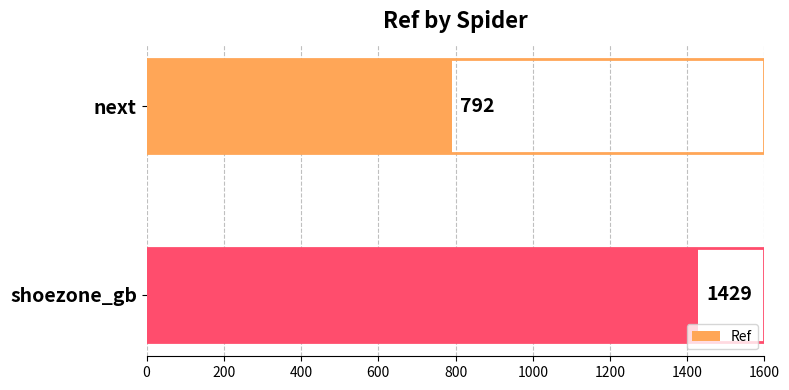

Count the number of categories in the chart.

2